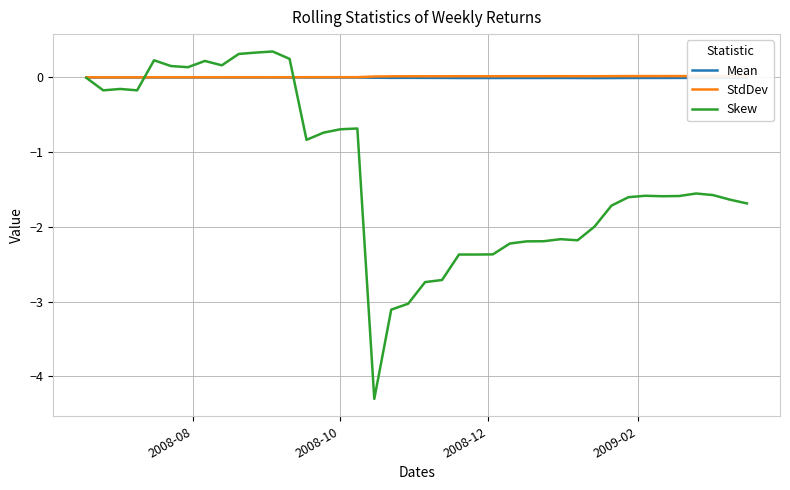

Which series has the largest range (max minus min)?

Skew